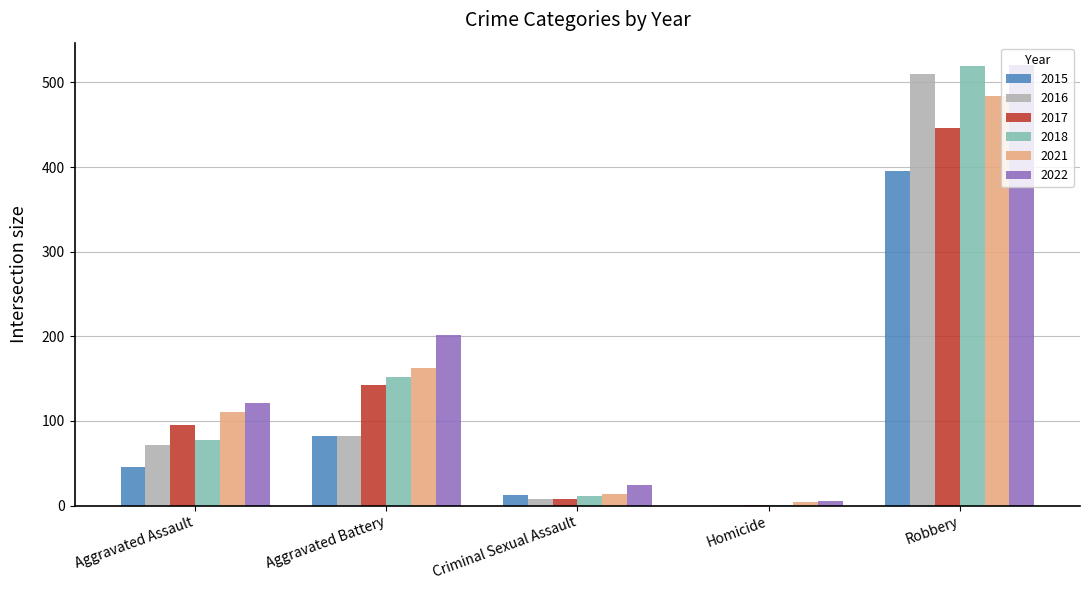

Does the chart contain stacked bars?

No